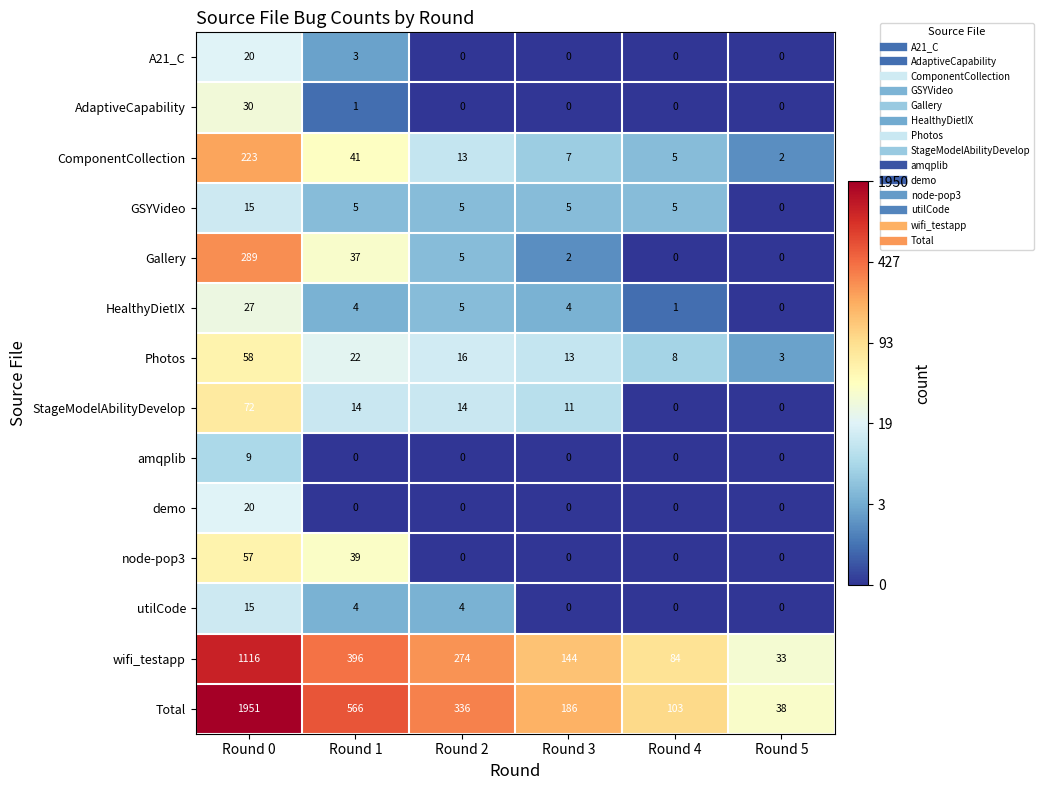

At which label is A21_C closest to 10?

Round 1